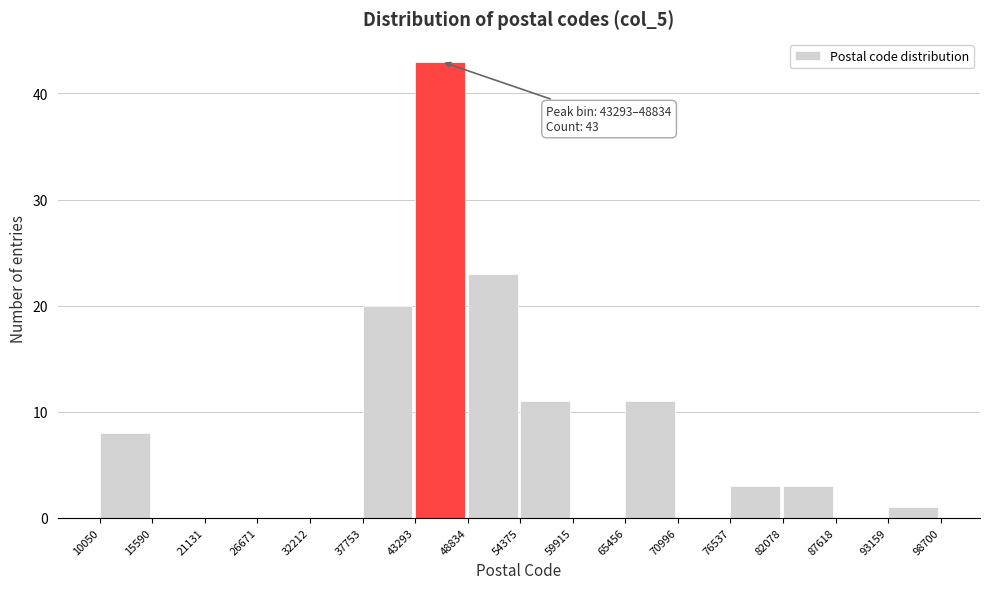

Which range on the x-axis has the tallest bar?

43293 to 48834